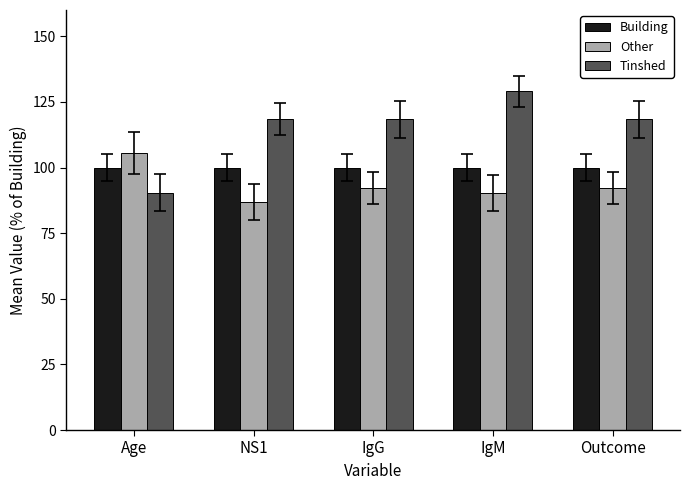

What is the difference between the maximum and second lowest values in the Tinshed series?

10.6